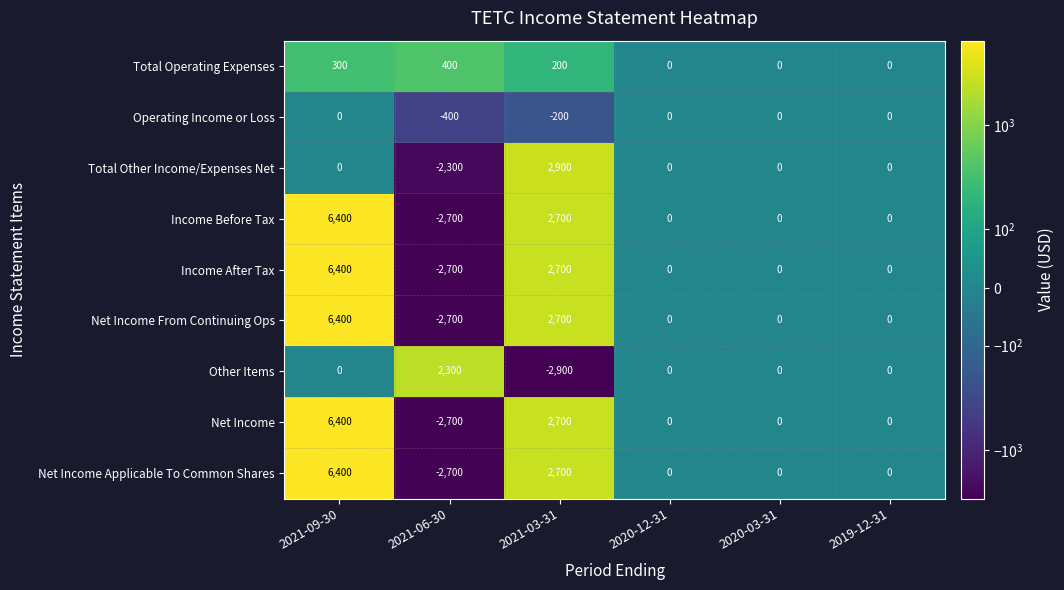

The Net Income From Continuing Ops series shows -6115 at 2019-12-31. True or false?

False